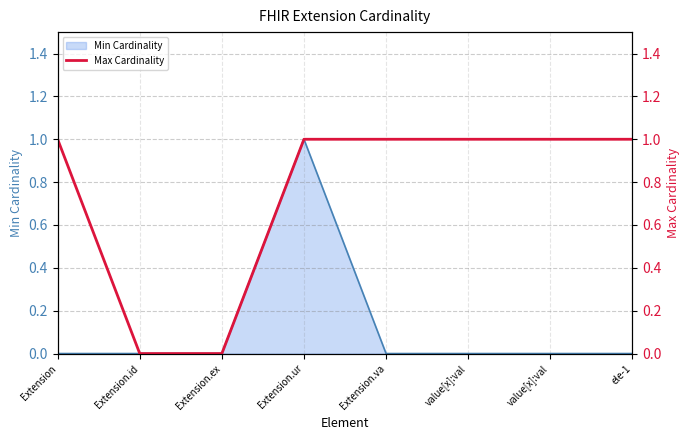

Which category has the highest value across all series?

Extension